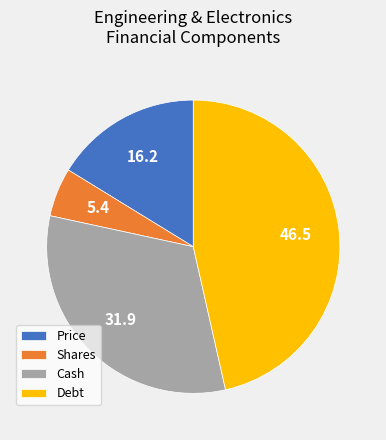

Rank the categories by value from lowest to highest.

Shares, Price, Cash, Debt